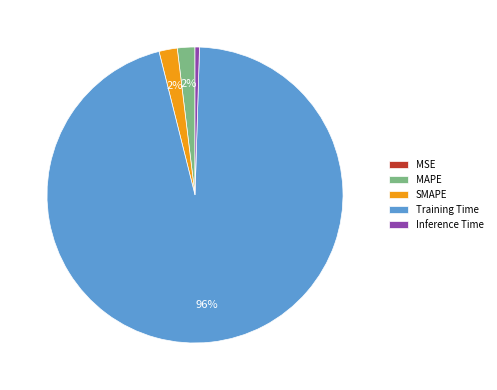

What is the largest slice in the pie chart?

Training Time